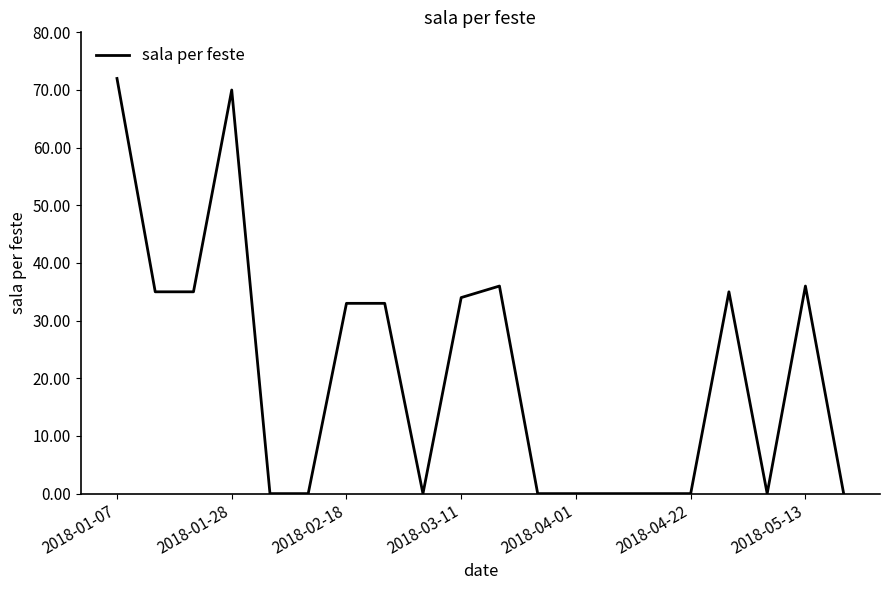

What is the maximum value shown in the chart?

72